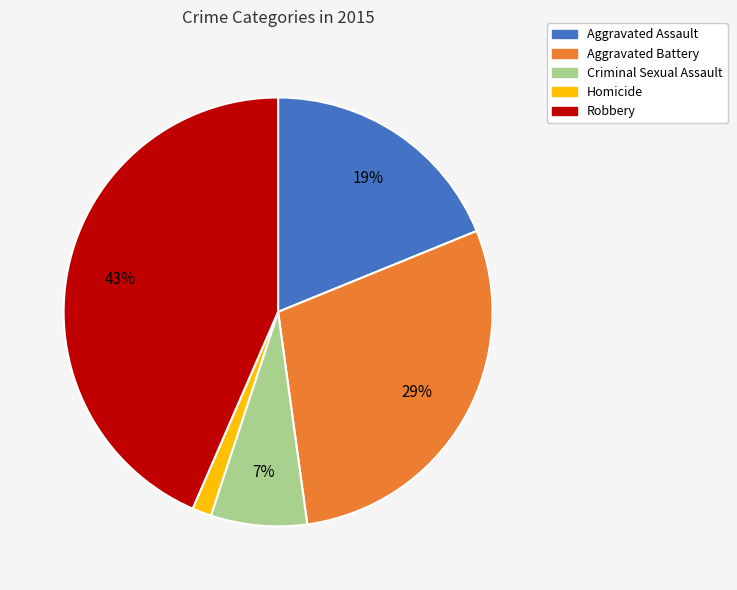

What is the smallest slice in the pie chart?

Homicide